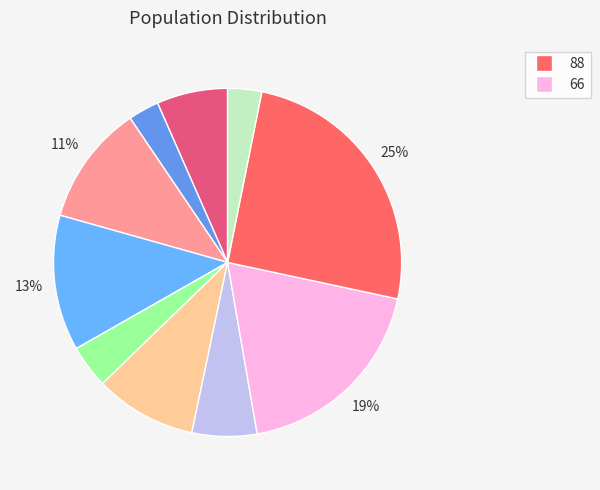

To the nearest percent, what is the difference between the largest and smallest slice percentages?

22%